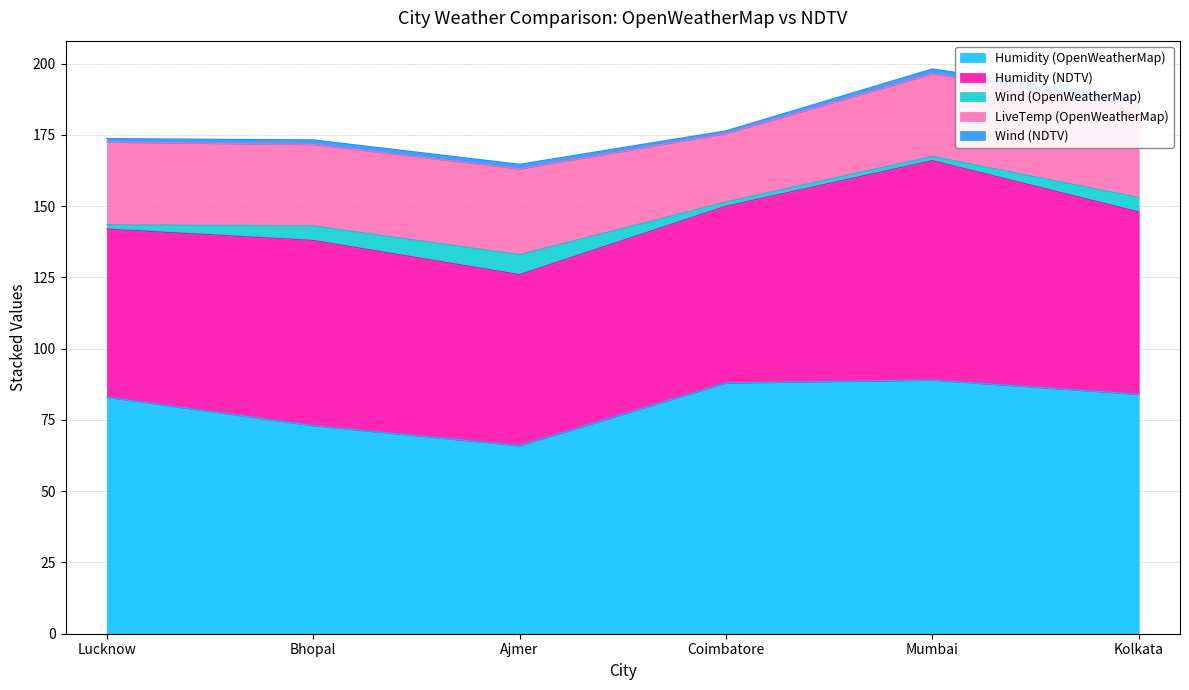

Which series has the largest total across all categories?

Humidity (OpenWeatherMap)